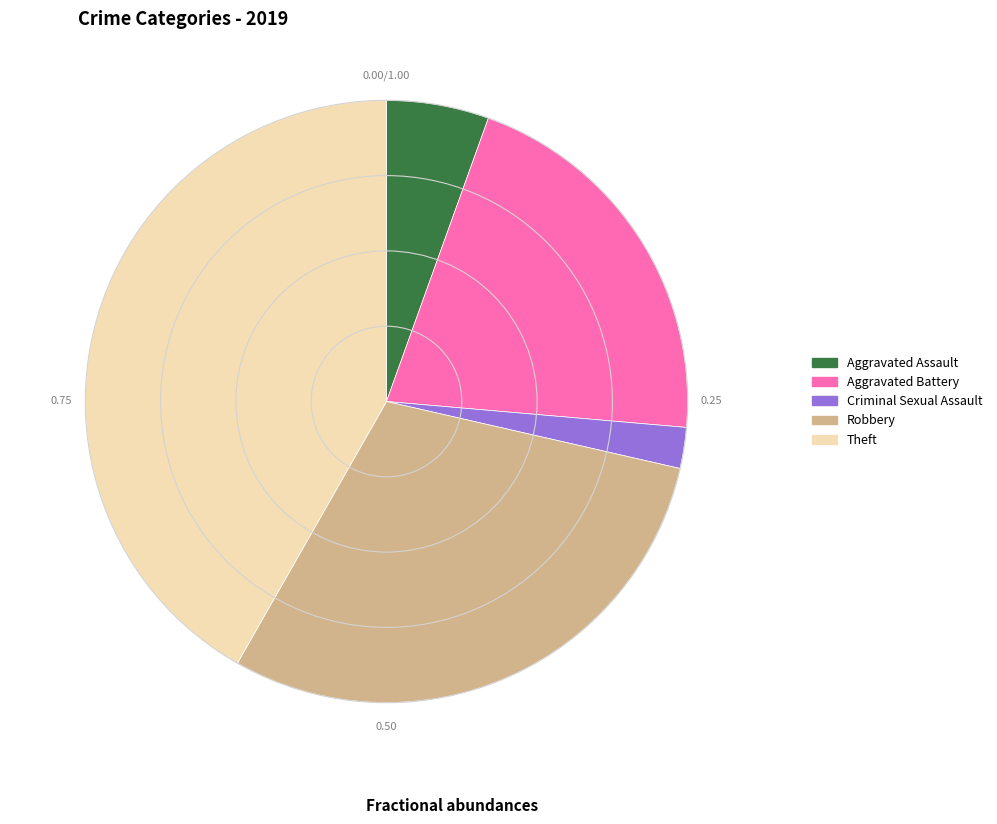

Does any single category account for the majority?

No